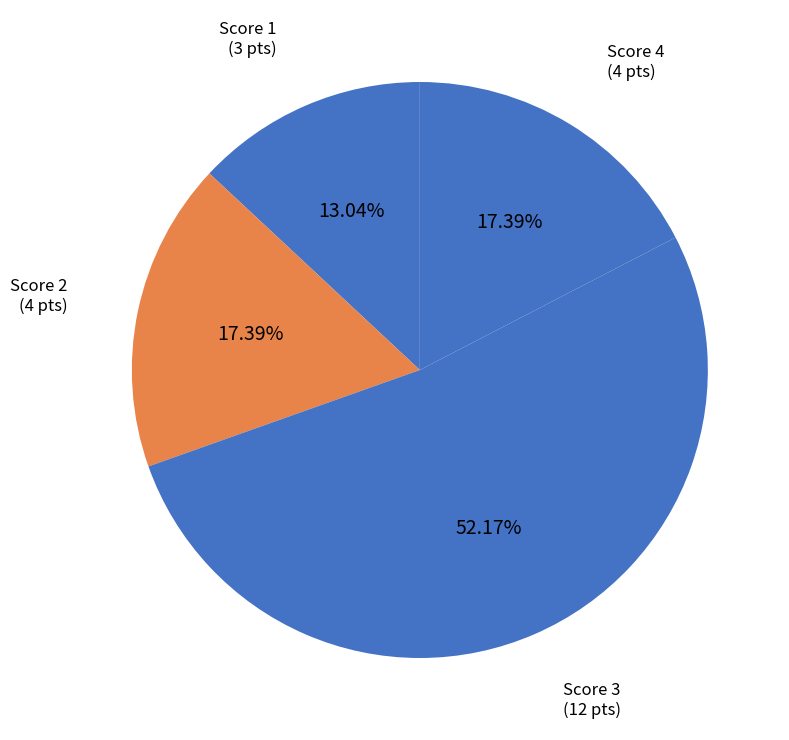

Between Score 3 and Score 1, which is larger?

Score 3